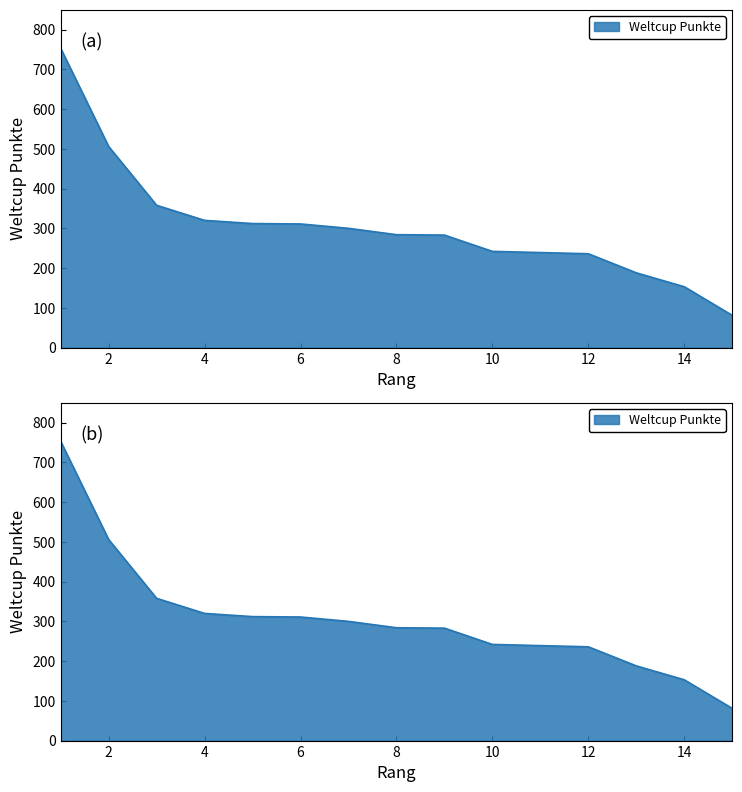

Which label corresponds to the smallest value in the chart?

15